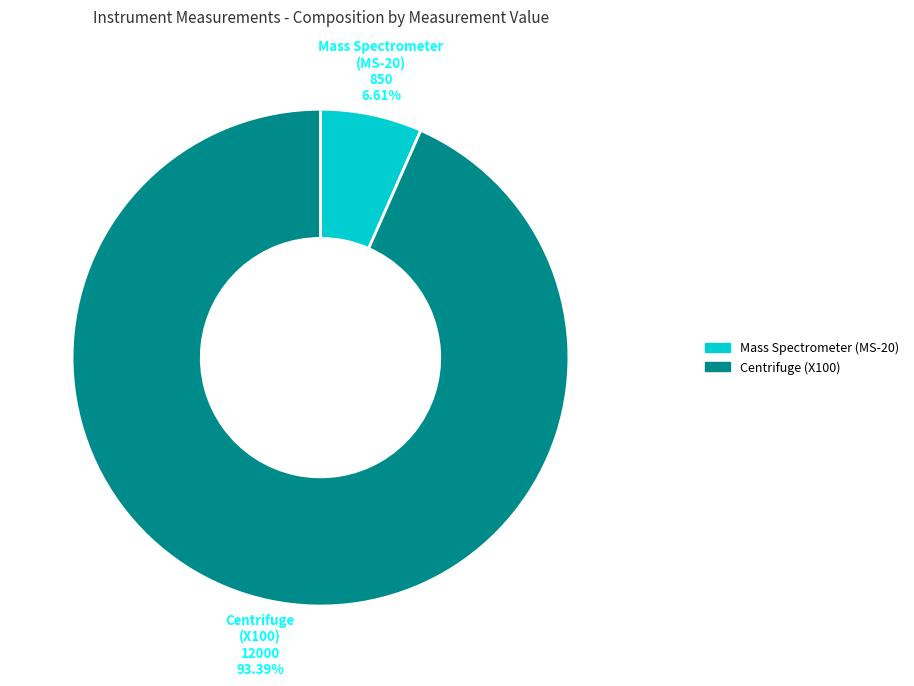

What percentage is the Mass Spectrometer (MS-20) slice, to the nearest percent?

7%